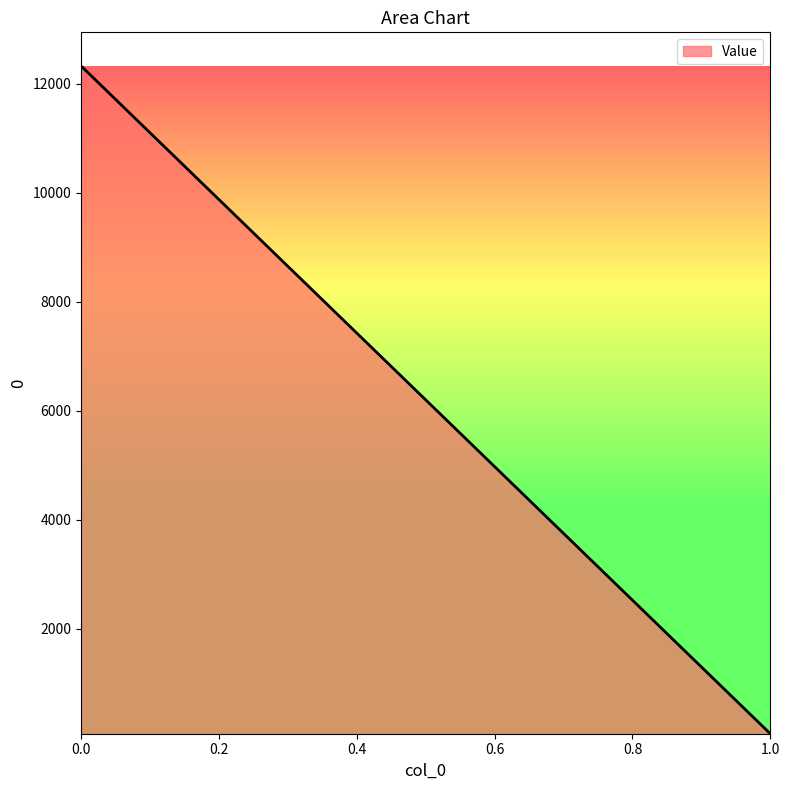

How many categories are shown in the chart?

2